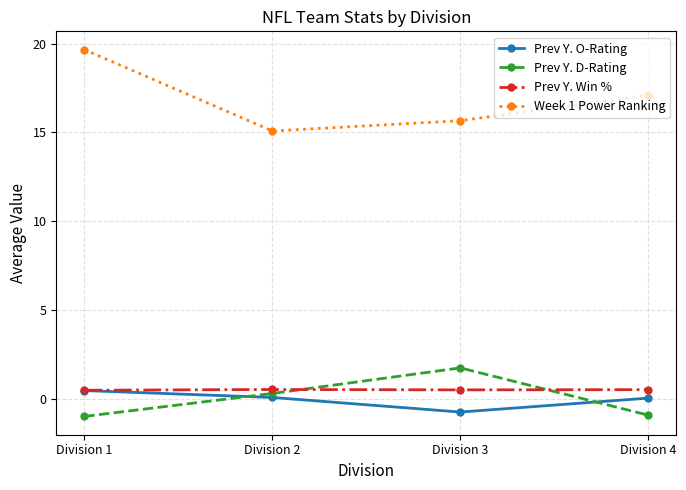

Which series changed the most between Division 1 and Division 3?

Week 1 Power Ranking